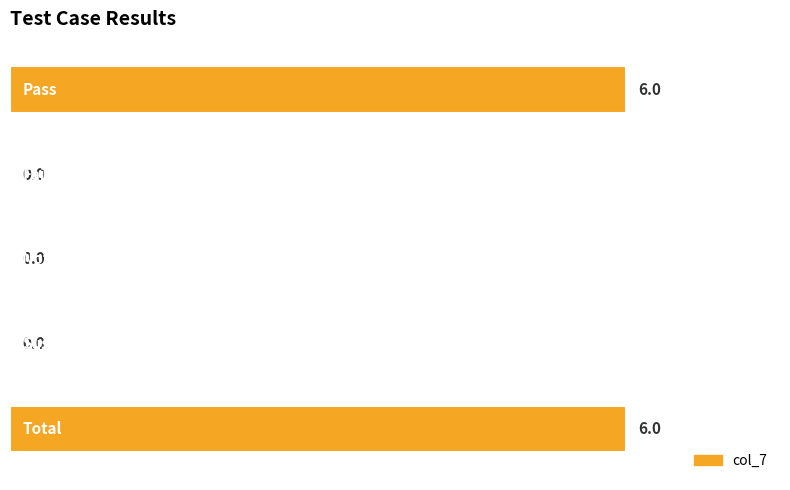

Count the number of values greater than 0.

2